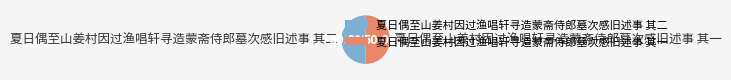

What is the ratio of the value at 夏日偶至山姜村因过渔唱轩寻造蒙斋侍郎墓次感旧述事 其一 to the value at 夏日偶至山姜村因过渔唱轩寻造蒙斋侍郎墓次感旧述事 其二?

1.0